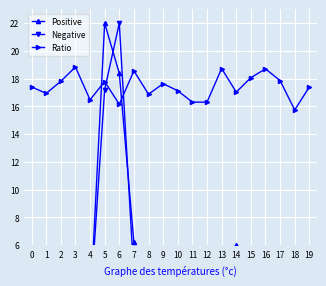

Reading right to left, transcribe all the data shown in this chart.

Positive: 0.7	1.1	3.9	1.3	2.0	6.0	0.6	1.2	0.6	2.5	1.2	0.6	6.2	18.4	22.0	1.2	1.1	5.0	0.9	1.9
Negative: 0.6	1.5	3.0	0.8	1.5	5.8	0.3	1.4	0.7	2.4	1.0	0.6	3.8	22.0	17.2	1.4	0.6	3.9	0.8	1.6
Ratio: 17.4	15.7	17.9	18.7	18.1	17.0	18.7	16.3	16.3	17.1	17.6	16.9	18.6	16.2	17.8	16.5	18.8	17.8	16.9	17.4